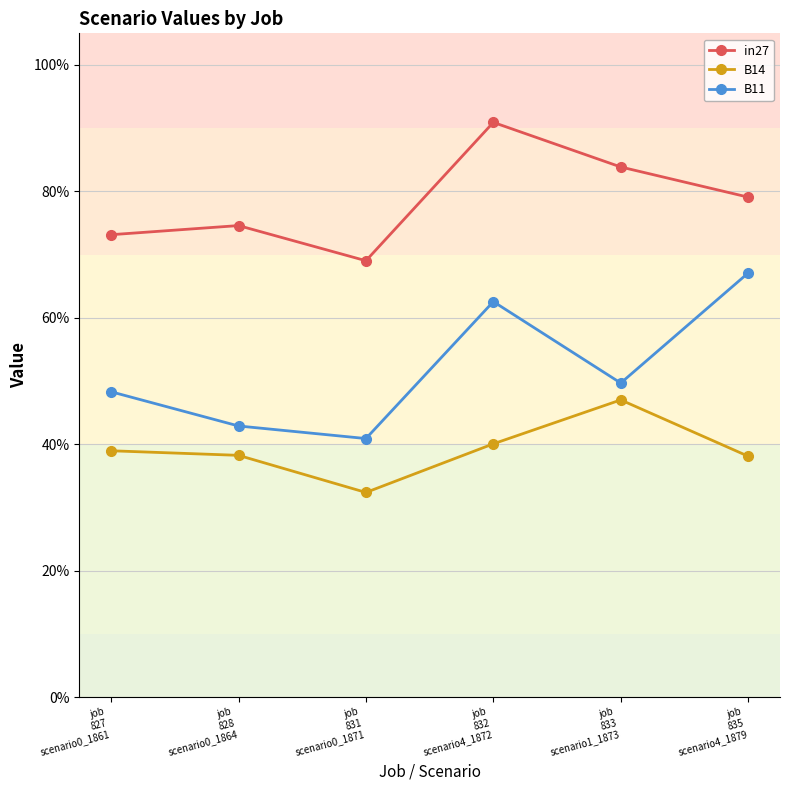

Is this an area chart (filled region under the line)?

No